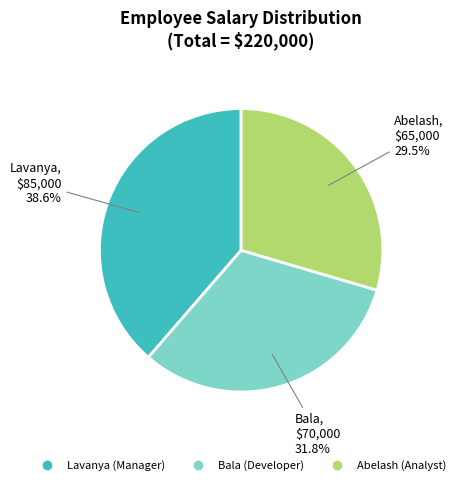

How many segments does this pie chart have?

3